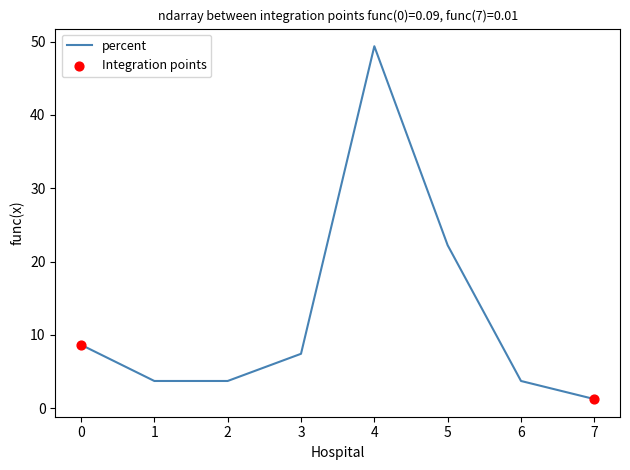

What is the change in value from 1 to 7?

-2.5